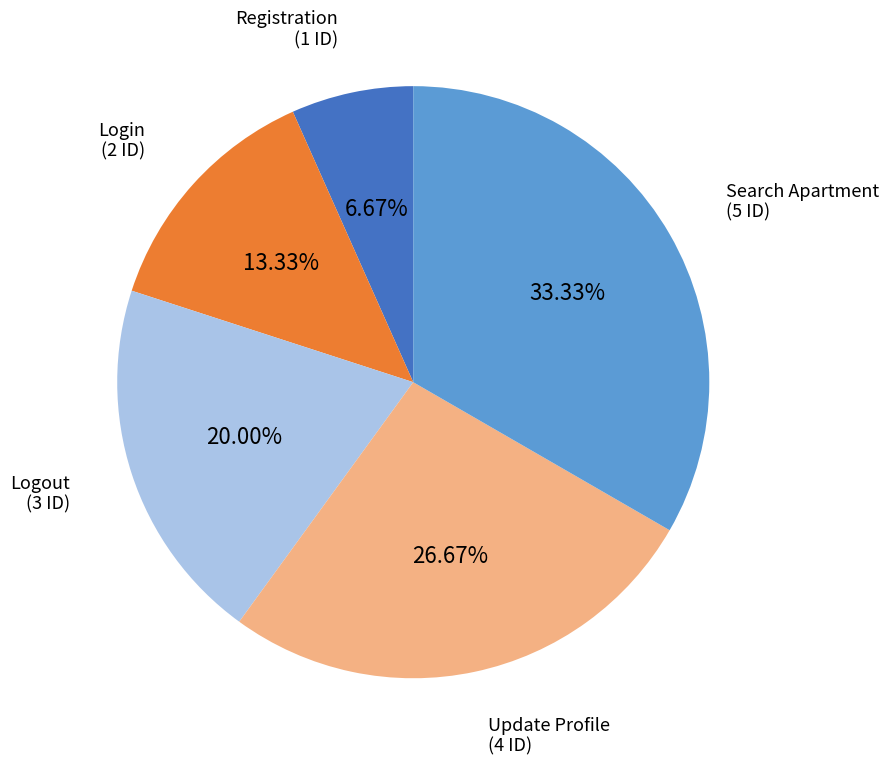

Is there a majority slice in this chart?

No